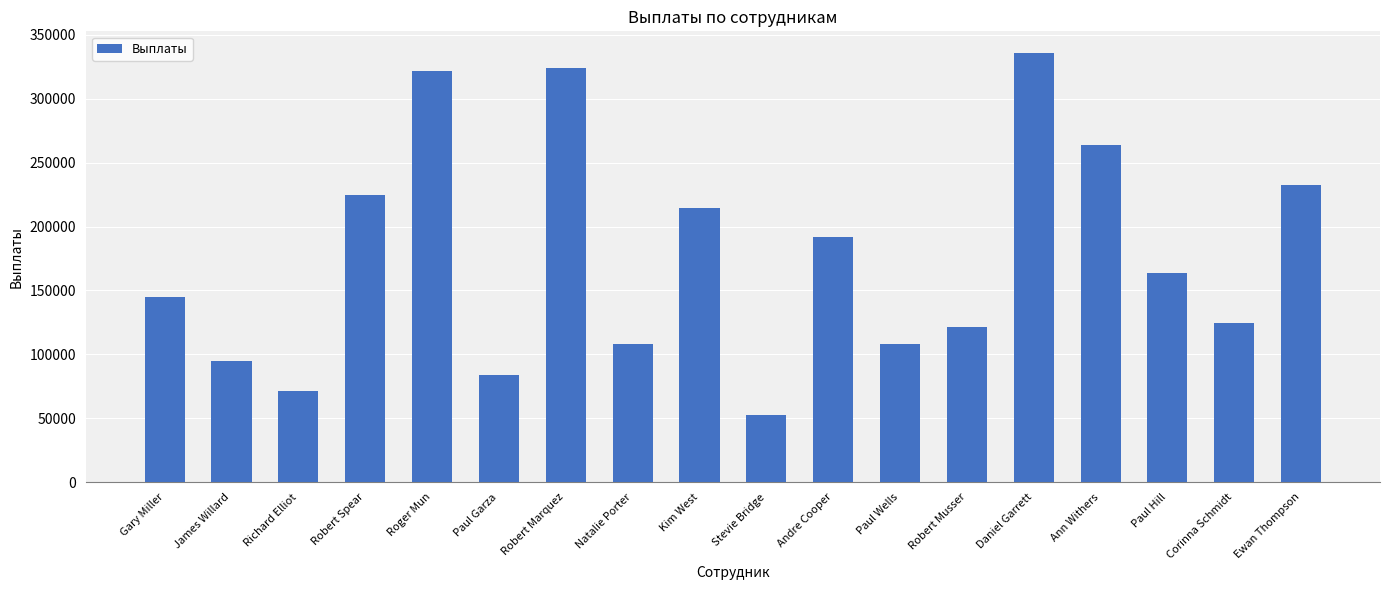

What is the difference between the second highest and minimum values?

271269.6